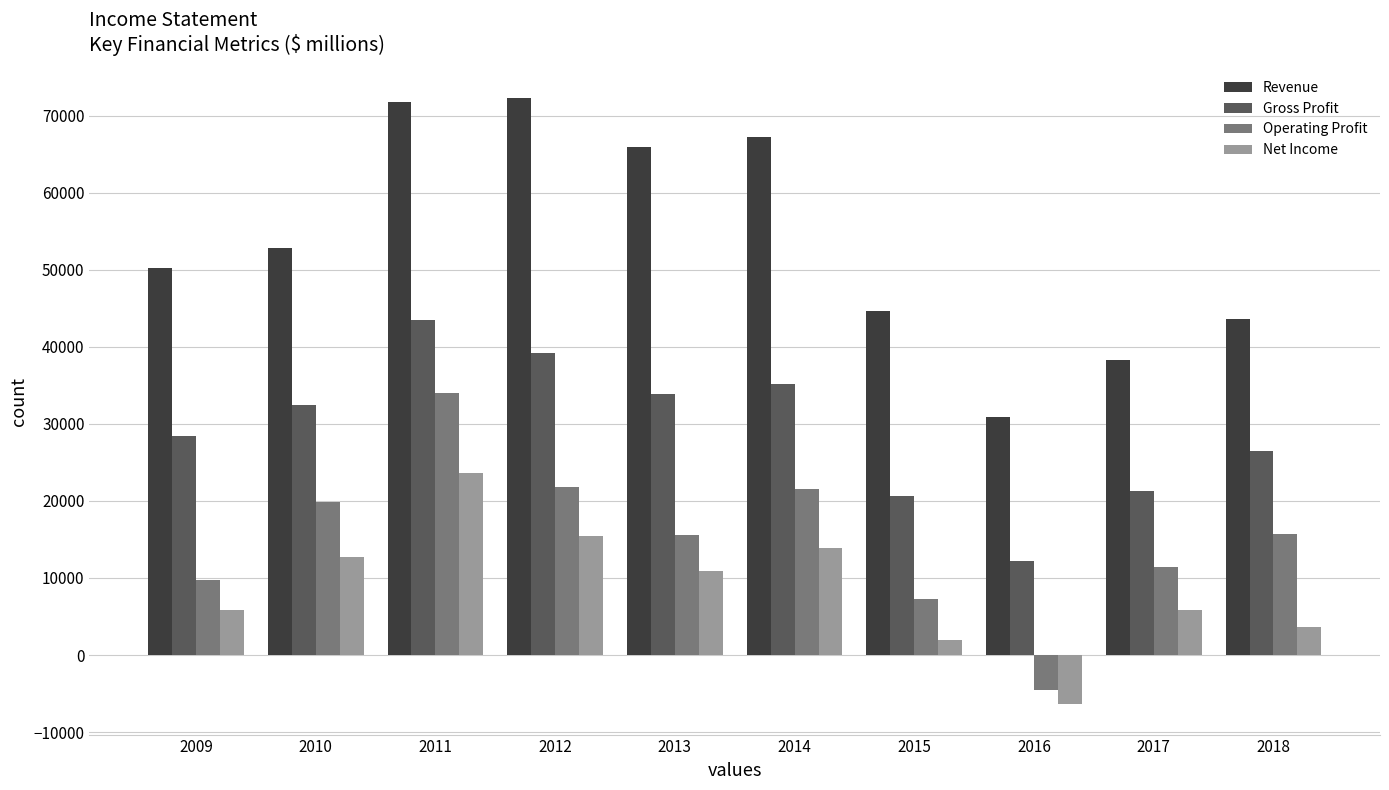

The Operating Profit series shows 20692 at 2013. True or false?

False